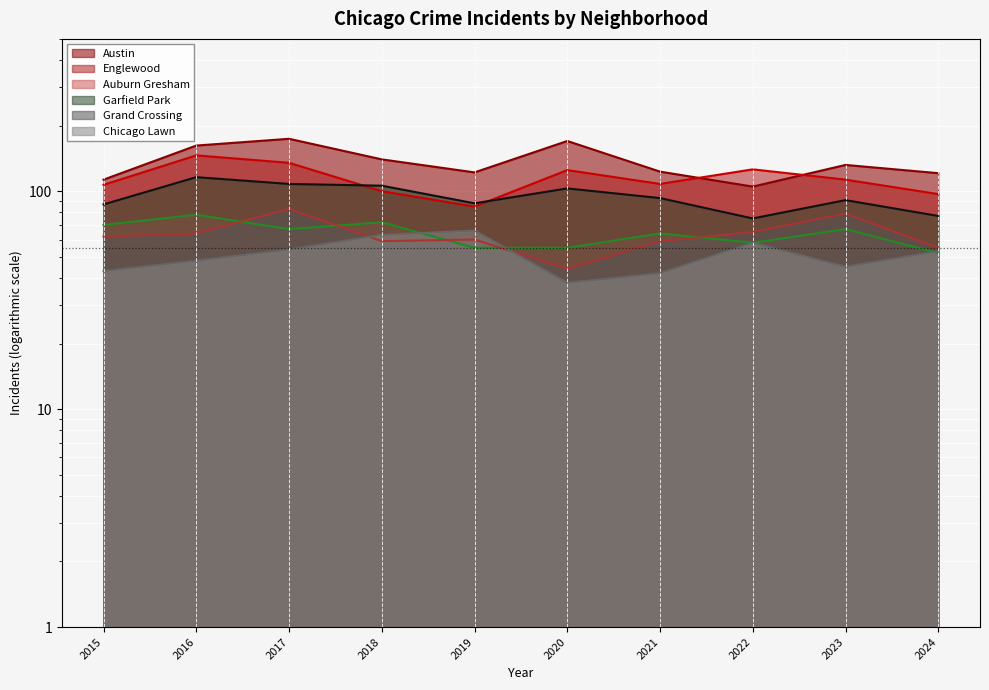

True or false: Chicago Lawn has more than 0 interior local peaks.

True